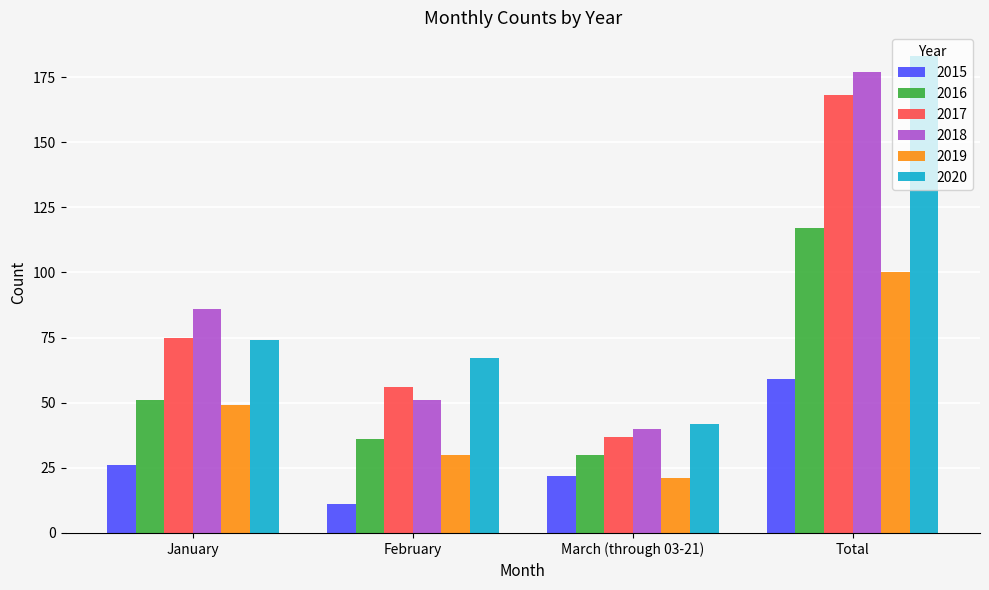

Which series has the largest total across all categories?

2020